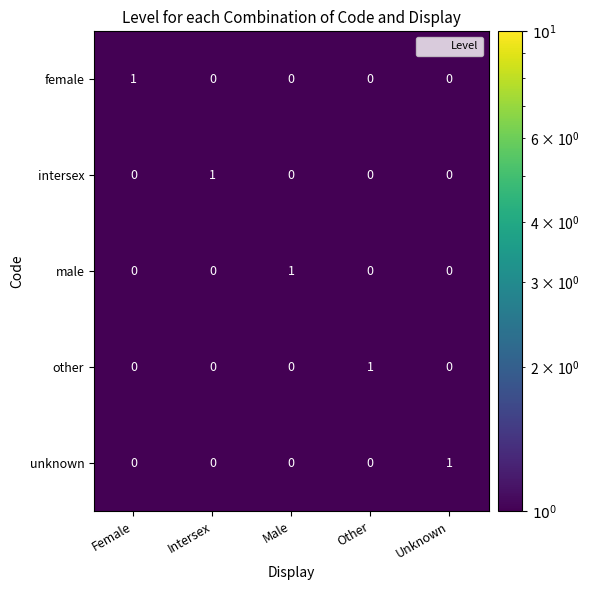

The value of female at Other is 0. True or false?

True